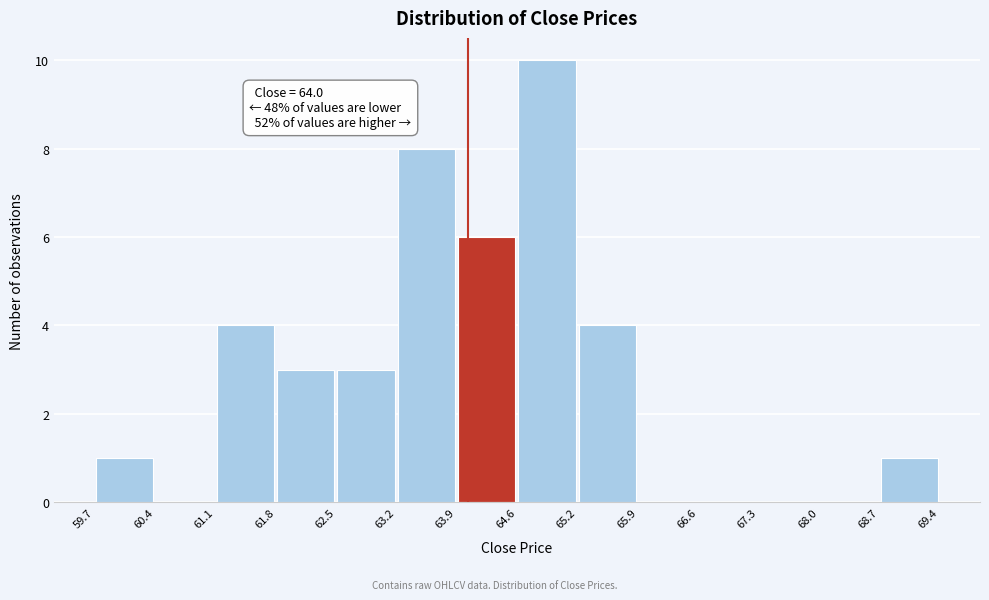

Which range on the x-axis has the tallest bar?

64.6 to 65.2